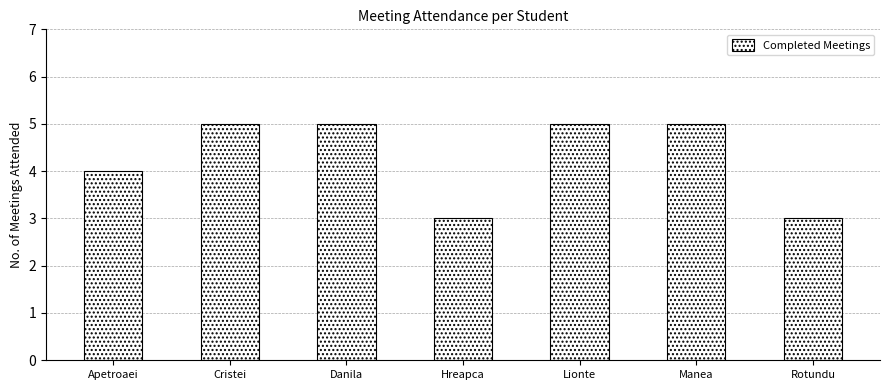

What is the smallest value displayed?

3